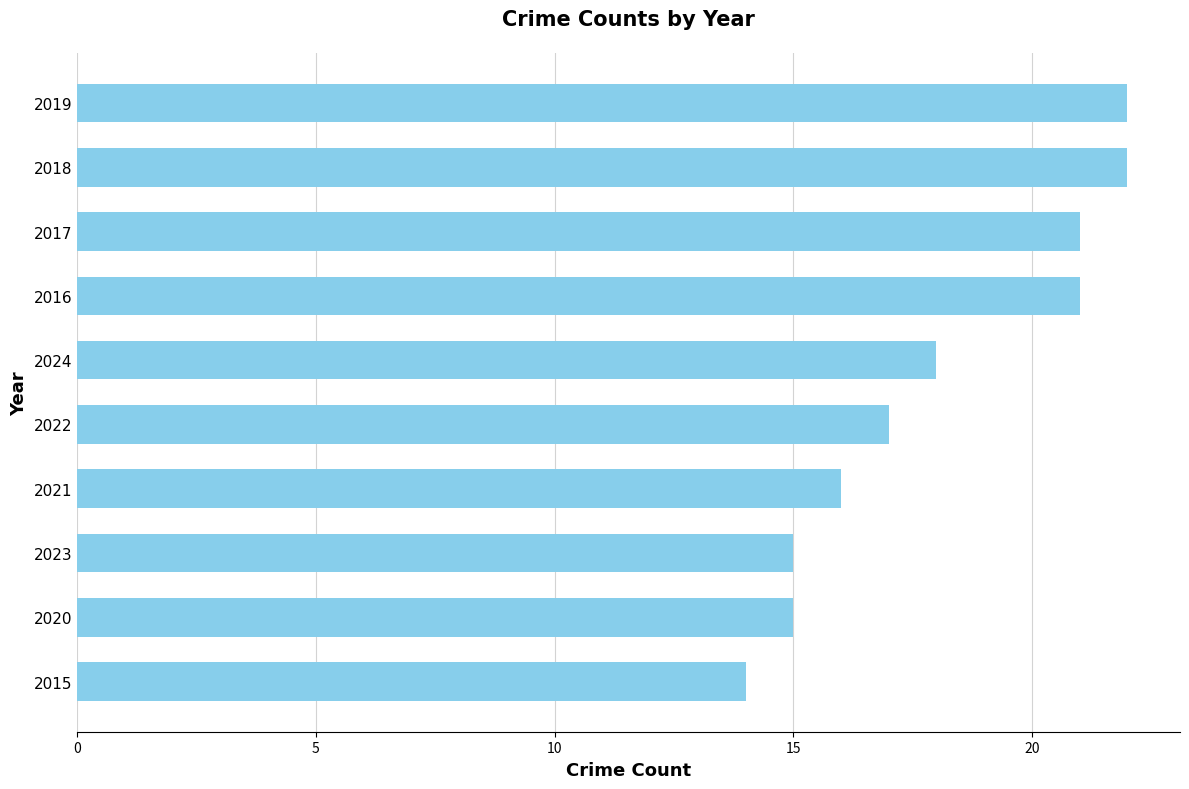

What is the change in value from 2015 to 2016?

+7